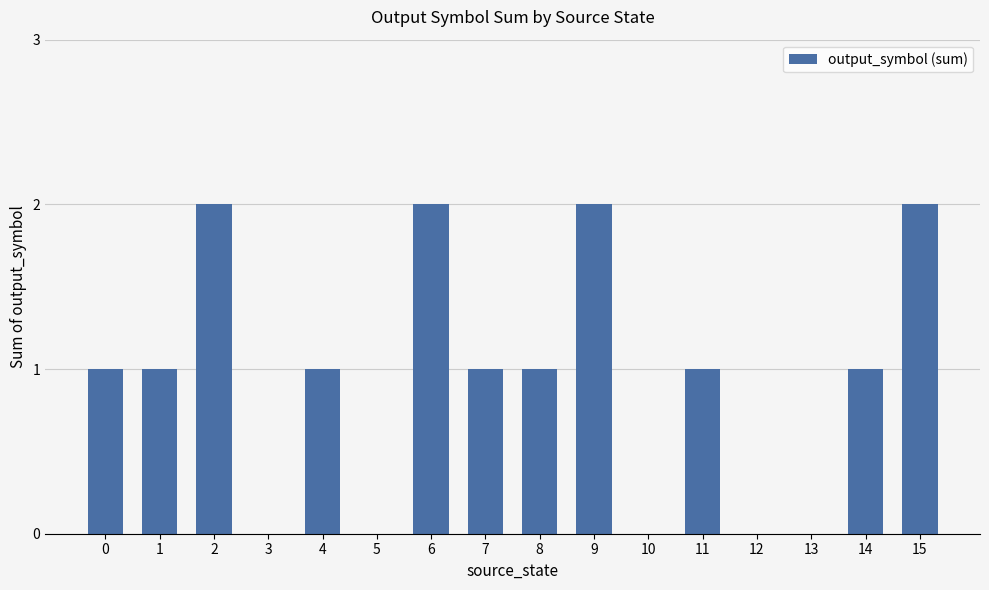

Between 11 and 9, which is larger?

9